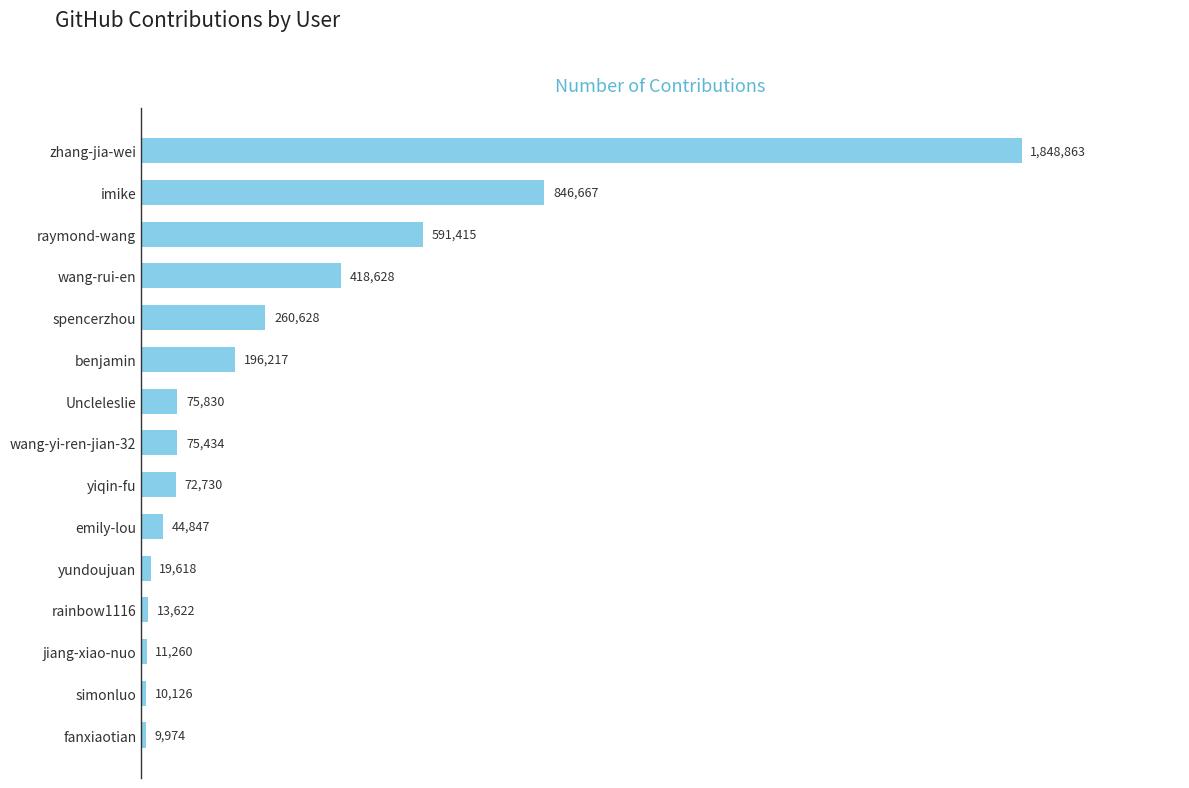

What is the minimum value shown in the chart?

9974